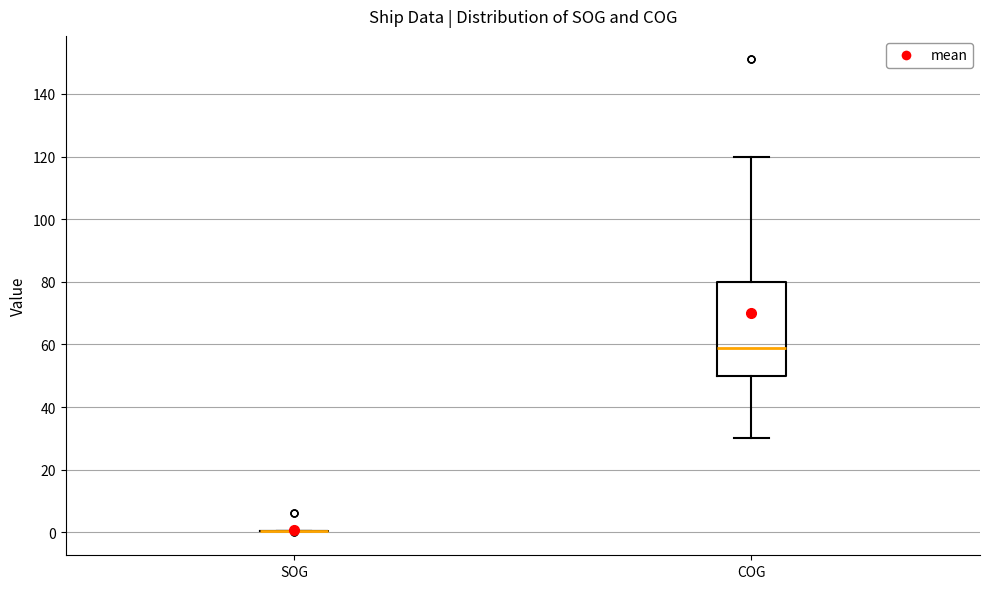

Where is the lower edge of the box for COG on the y-axis? The values are not printed on the chart, so give them approximately, as read against the axis.

50